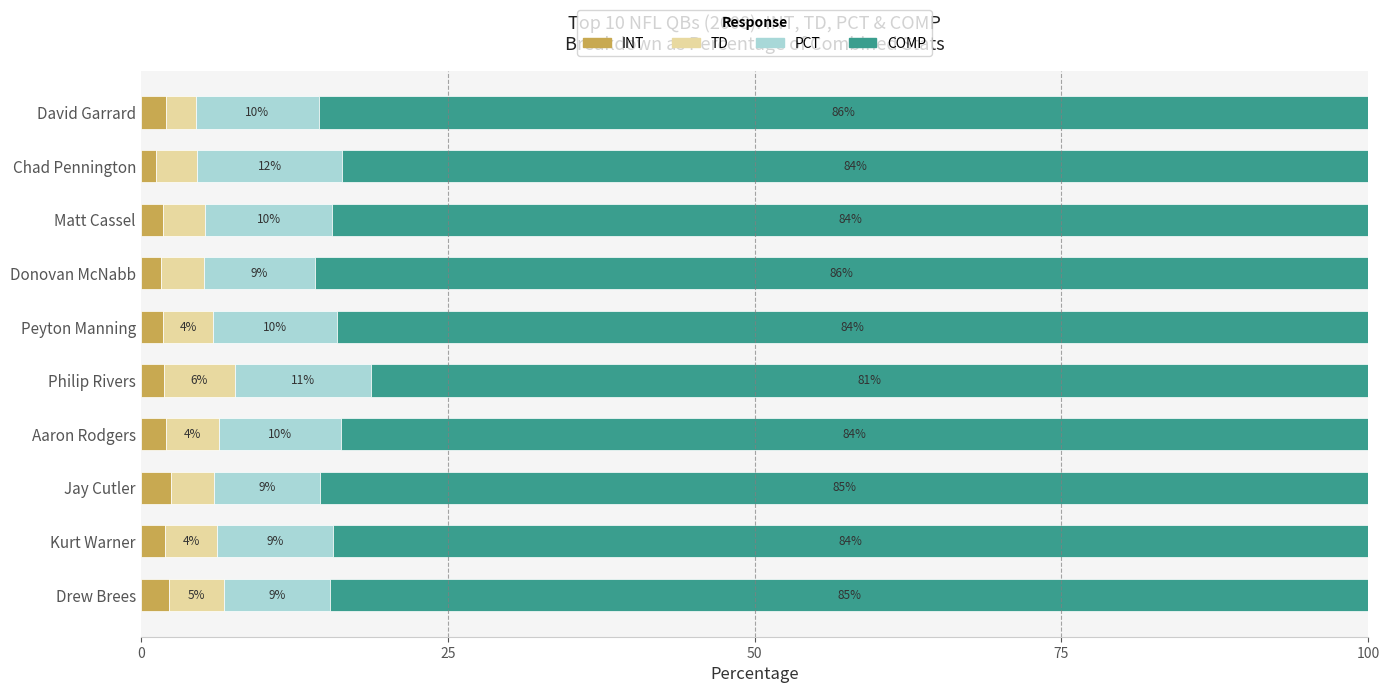

What is the highest value of the INT series?

2.5